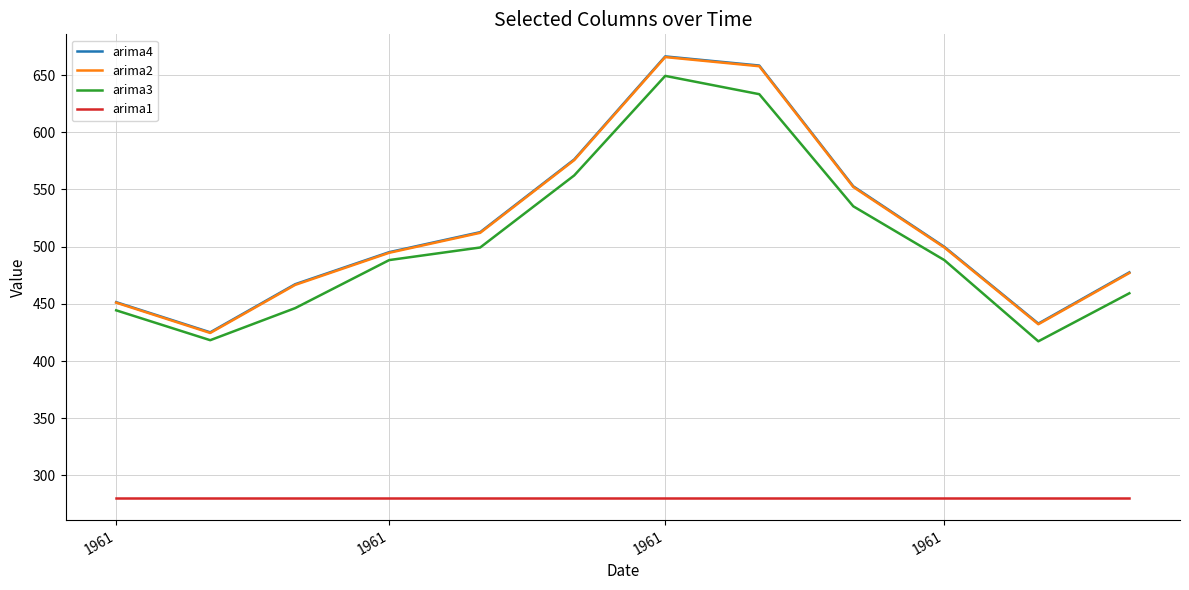

True or false: arima2 and arima1 intersect in this chart.

False